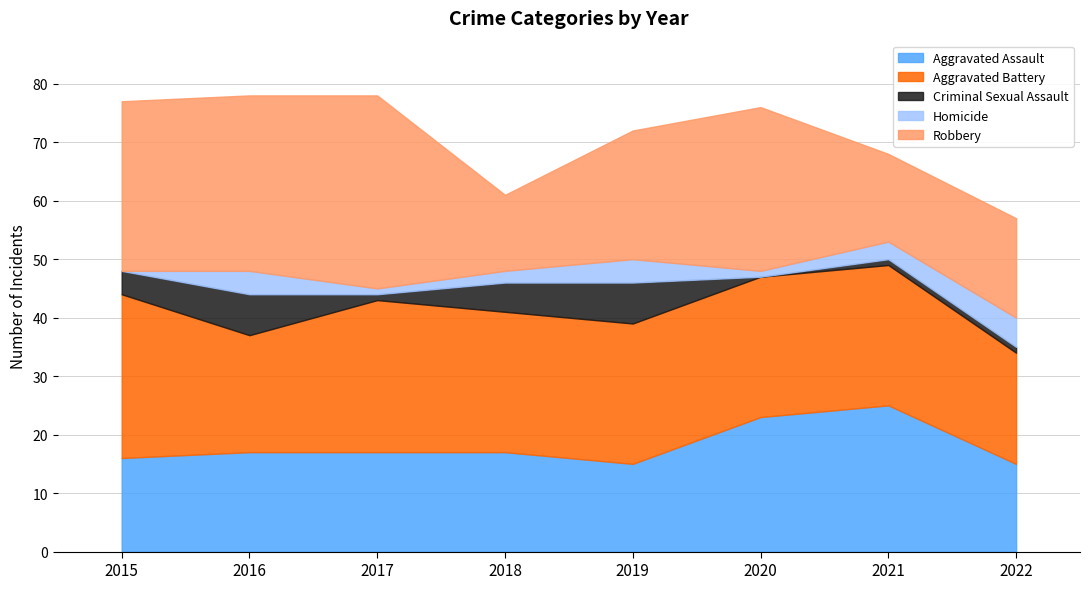

Reading left to right, transcribe all the data shown in this chart.

Aggravated Assault: 2015=16	2016=17	2017=17	2018=17	2019=15	2020=23	2021=25	2022=15
Aggravated Battery: 2015=28	2016=20	2017=26	2018=24	2019=24	2020=24	2021=24	2022=19
Criminal Sexual Assault: 2015=4	2016=7	2017=1	2018=5	2019=7	2020=0	2021=1	2022=1
Homicide: 2015=0	2016=4	2017=1	2018=2	2019=4	2020=1	2021=3	2022=5
Robbery: 2015=29	2016=30	2017=33	2018=13	2019=22	2020=28	2021=15	2022=17